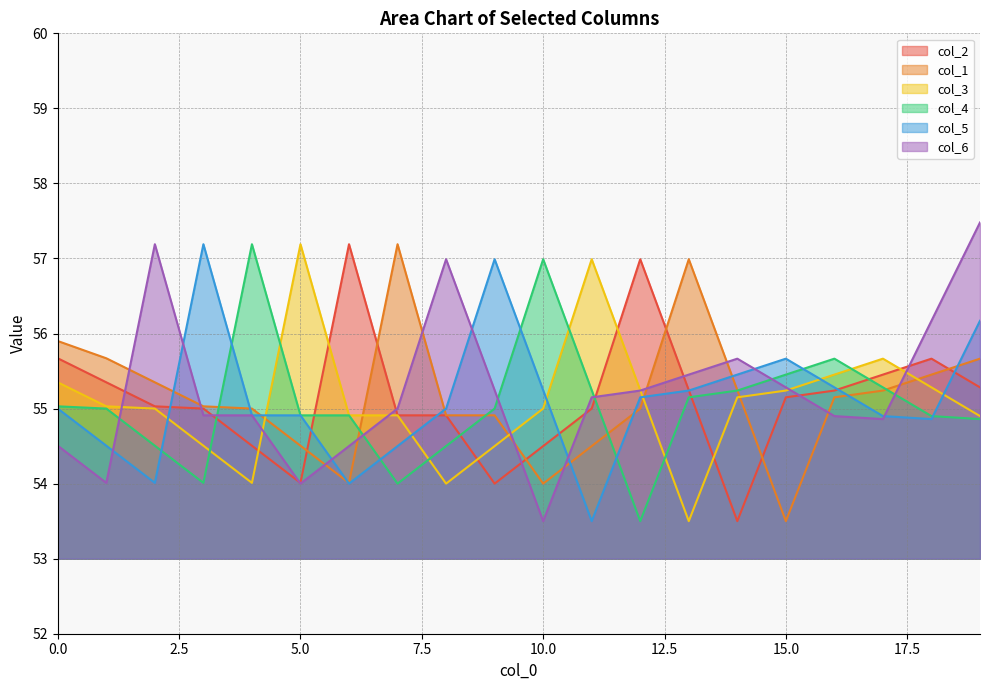

At which label does col_5 reach its minimum?

11